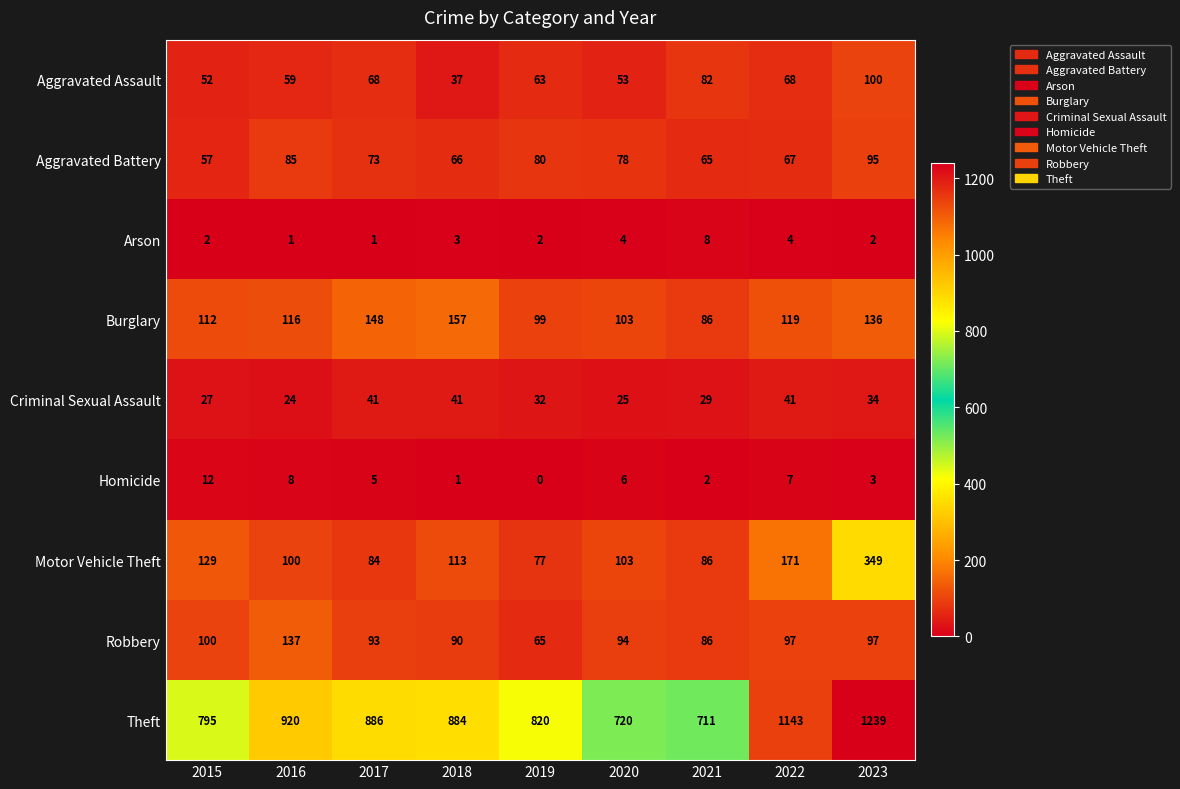

What value does the Aggravated Assault series have at 2021, to the nearest 10?

80